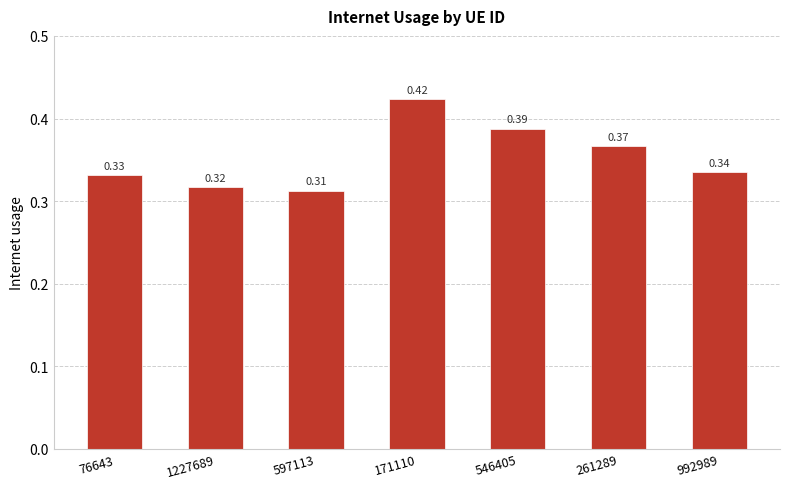

What is the sum of all values?

2.5